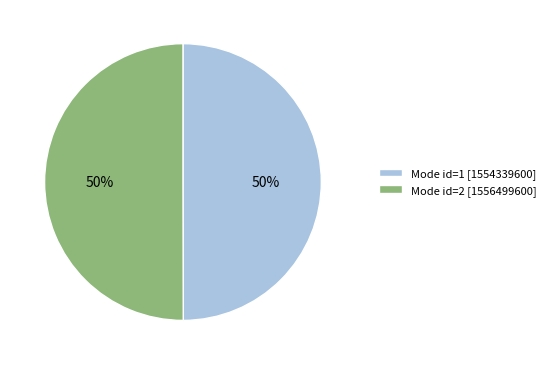

The Mode id=2 [1556499600] slice represents 42% of the pie. True or false?

False